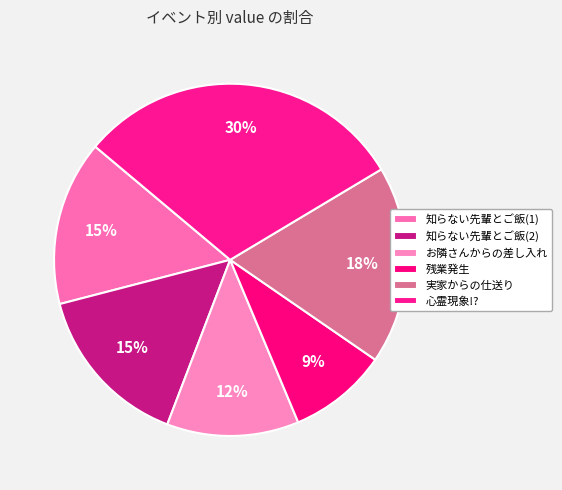

Is there a majority slice in this chart?

No